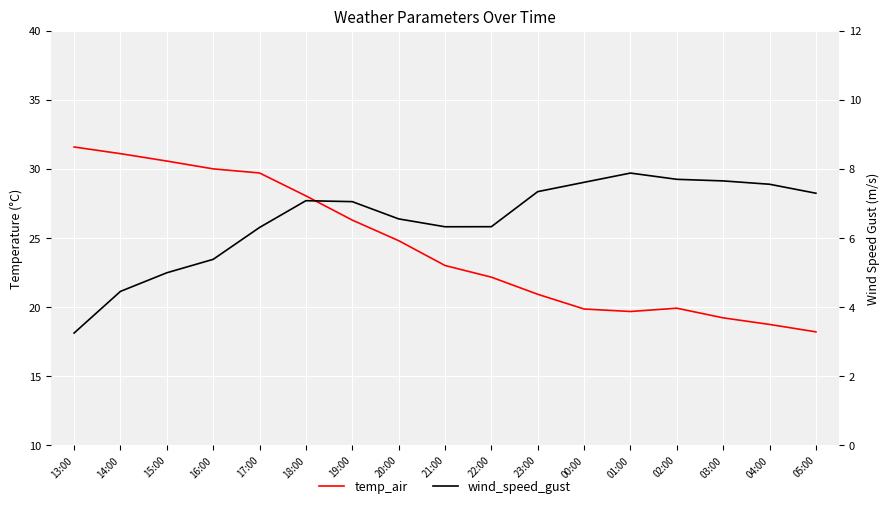

Reading left to right, transcribe all the data shown in this chart.

temp_air: 13:00=31.6	14:00=31.1	15:00=30.6	16:00=30.0	17:00=29.7	18:00=28.0	19:00=26.3	20:00=24.8	21:00=23.0	22:00=22.1	23:00=20.9	00:00=19.8	01:00=19.7	02:00=19.9	03:00=19.2	04:00=18.7	05:00=18.2
wind_speed_gust: 13:00=3.2	14:00=4.4	15:00=5.0	16:00=5.4	17:00=6.3	18:00=7.1	19:00=7.0	20:00=6.5	21:00=6.3	22:00=6.3	23:00=7.3	00:00=7.6	01:00=7.9	02:00=7.7	03:00=7.6	04:00=7.5	05:00=7.3